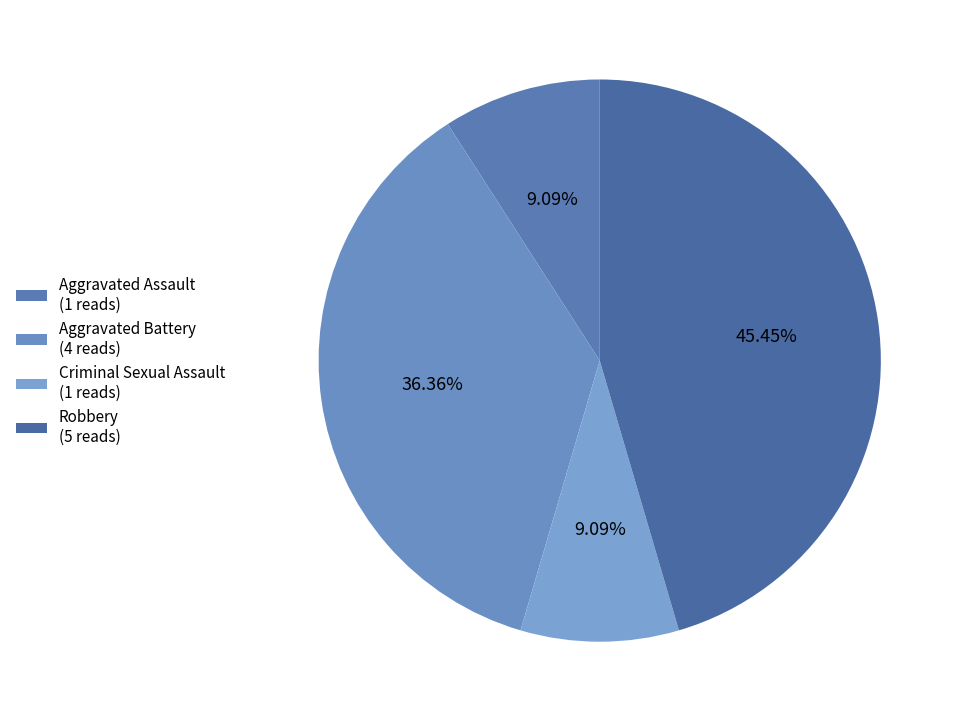

To the nearest percent, what portion does Aggravated Battery represent?

36%